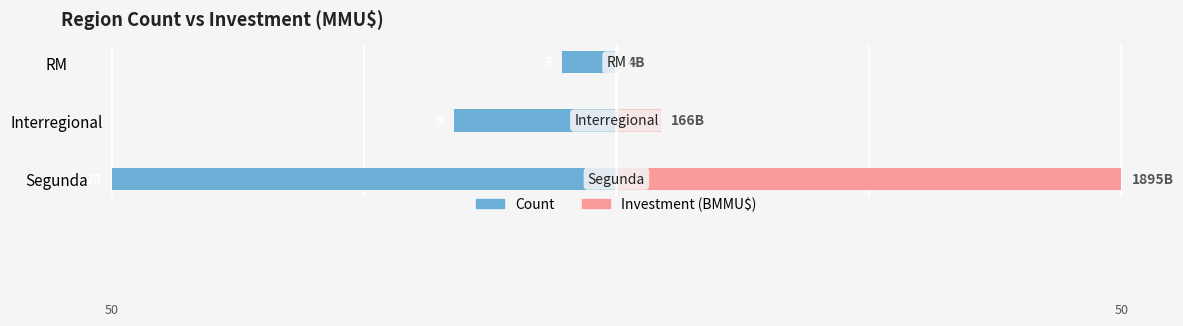

Reading left to right, what are all the values shown in this chart?

Count: -50.0	-16.1	-5.4
Investment (BMMU$): 50.0	4.4	0.1